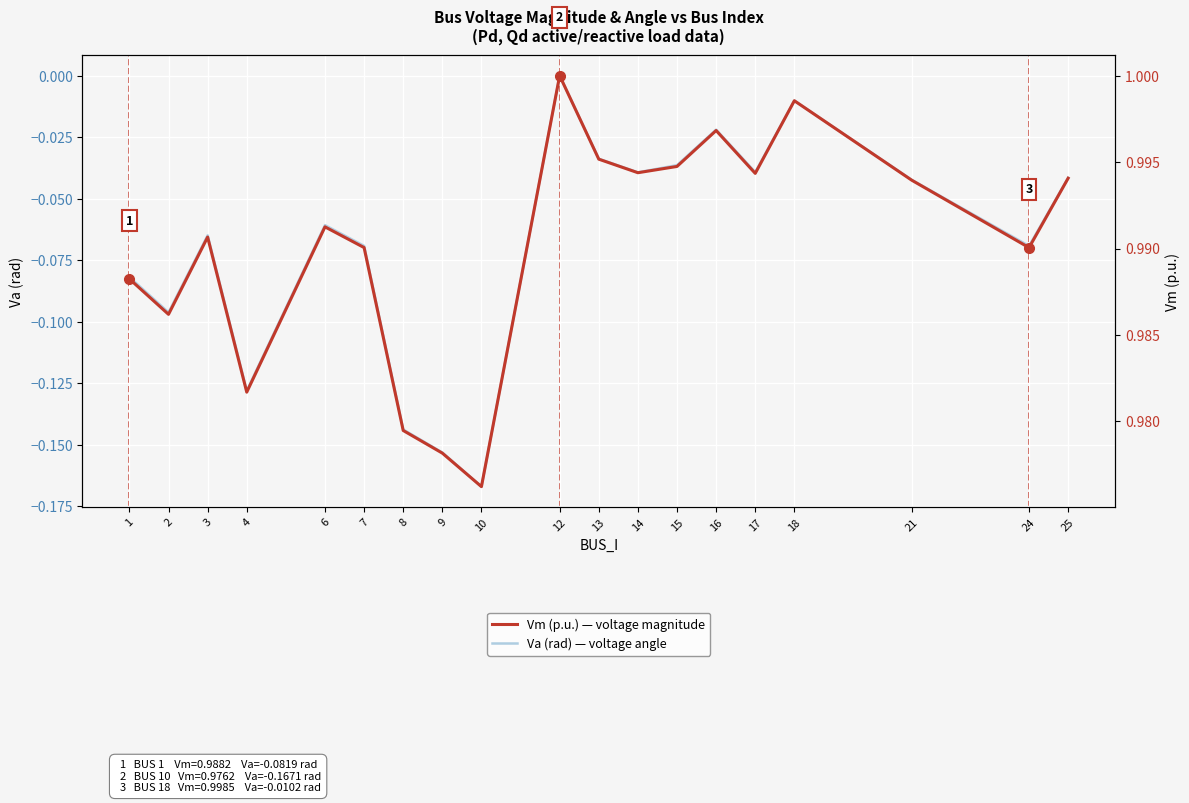

At 24, list the series in order from largest to smallest.

Vm (p.u.) — voltage magnitude, Va (rad) — voltage angle